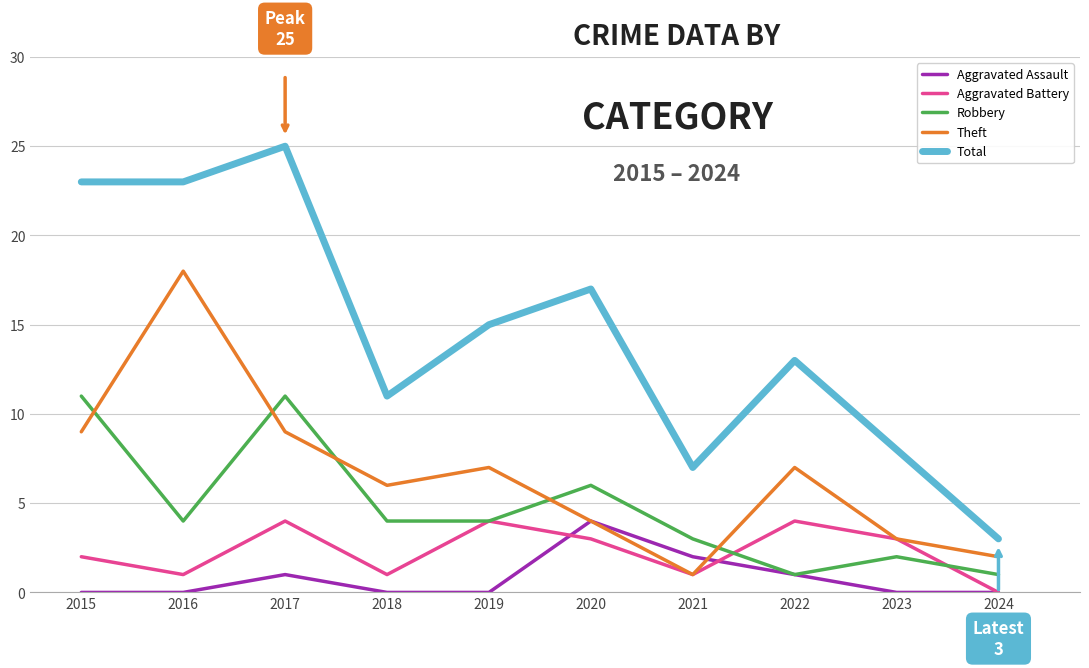

What is the total value across all series at 2018?

22